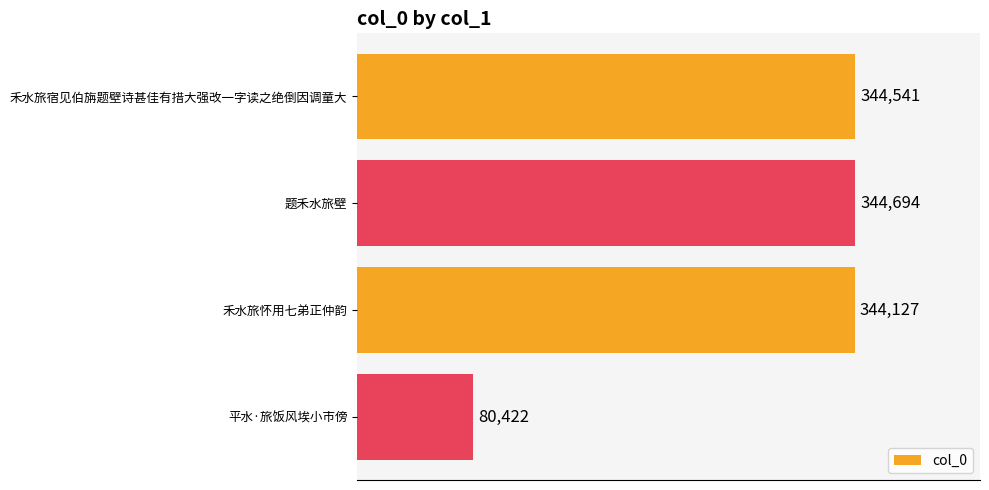

List the labels in order of value, largest first.

题禾水旅壁, 禾水旅宿见伯旃题壁诗甚佳有措大强改一字读之绝倒因调童大, 禾水旅怀用七弟正仲韵, 平水·旅饭风埃小市傍